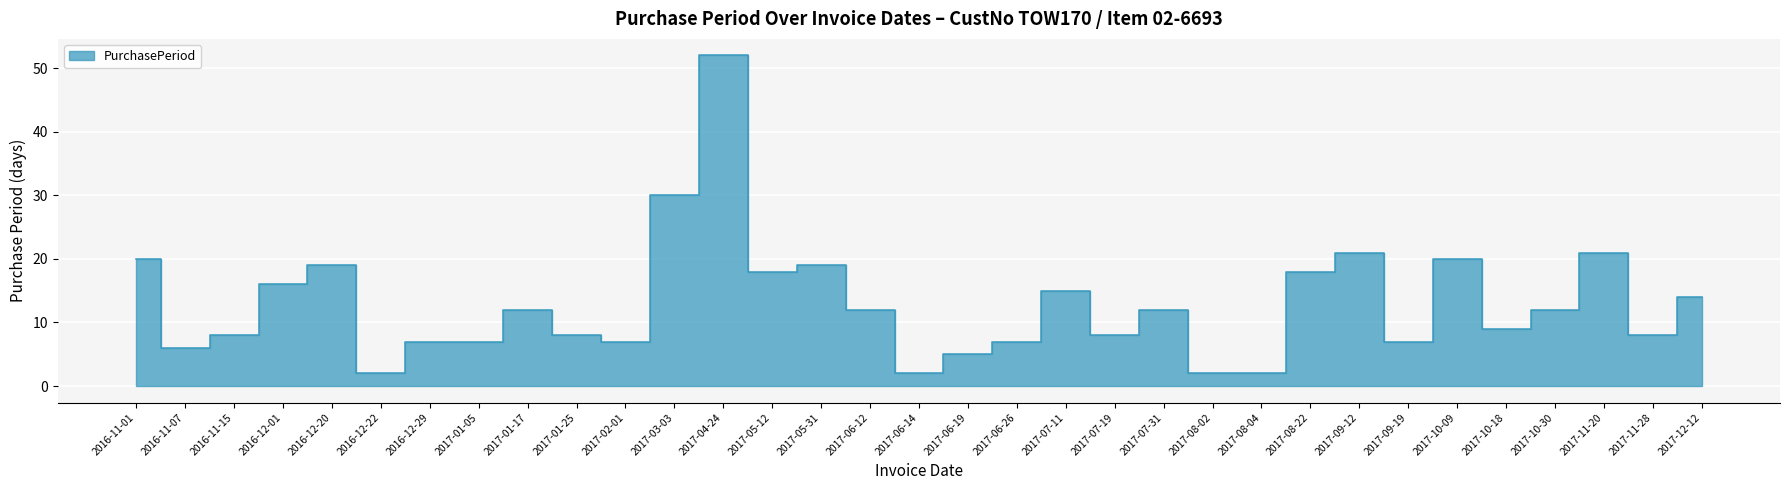

True or false: the data shows 5 at 2017-06-19.

True